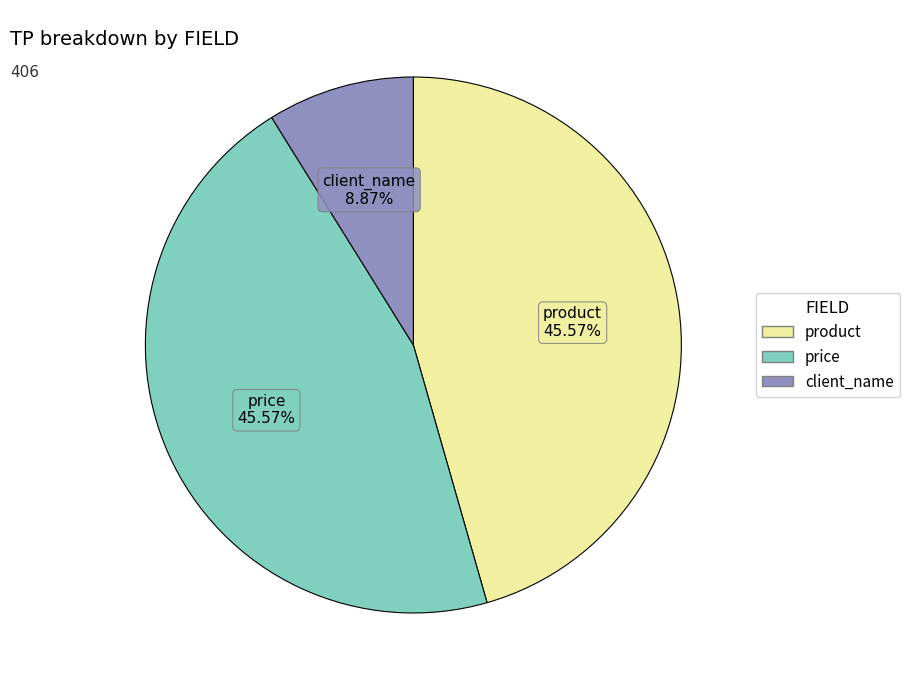

Combined, do product and price account for over 50%?

Yes